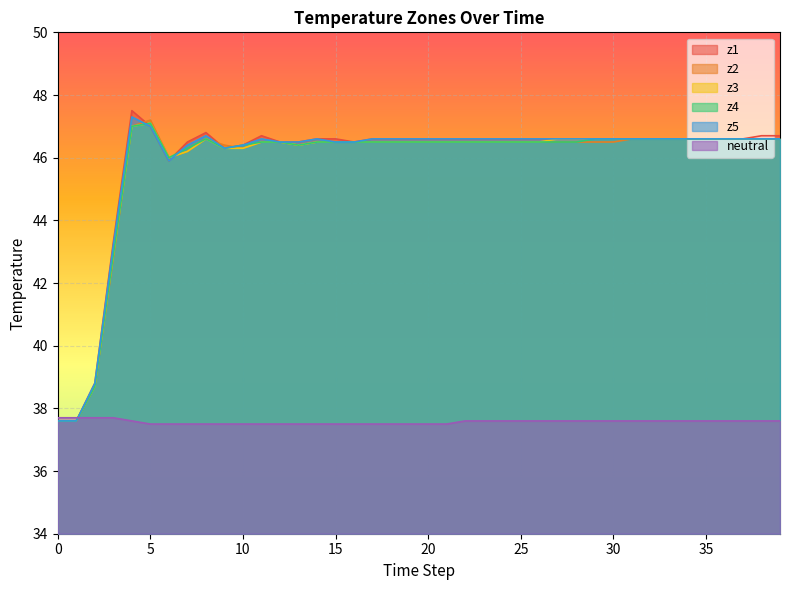

List the series in order of their peak value, lowest first.

neutral, z3, z4, z2, z5, z1